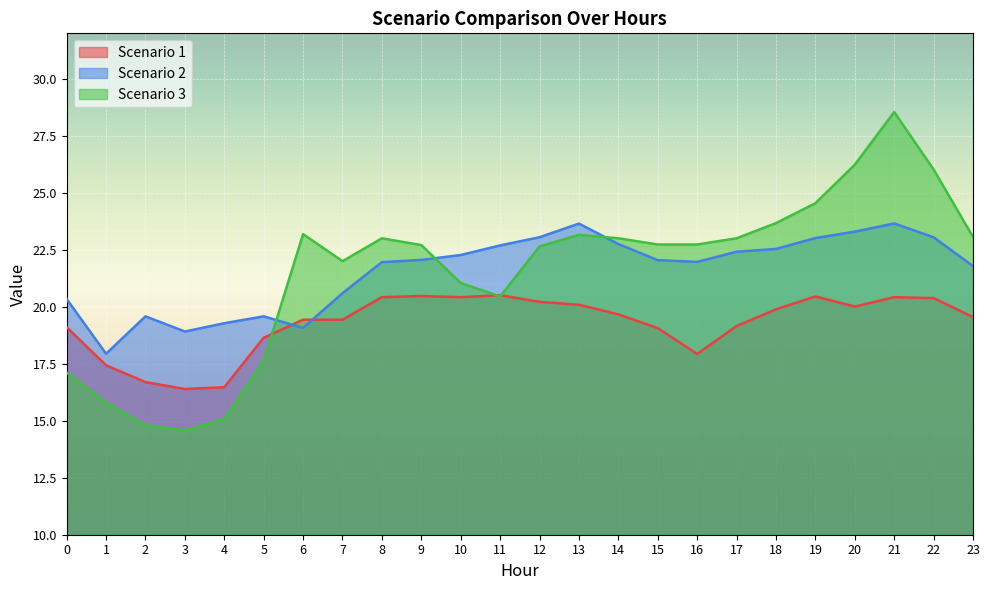

At which category is the sum across all series the highest?

21